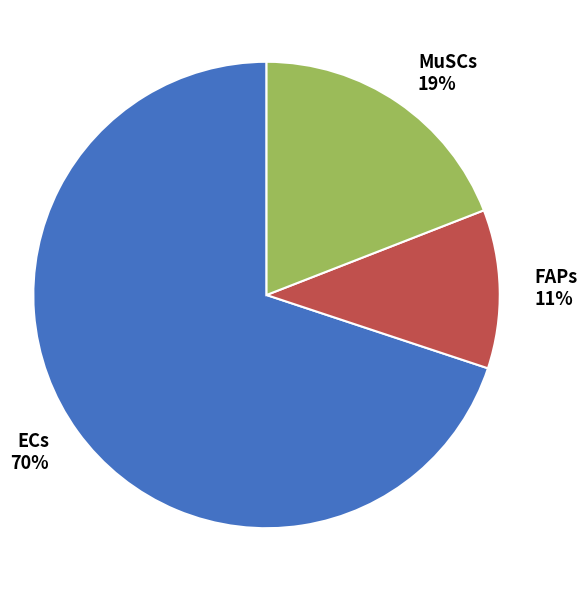

How many segments does this pie chart have?

3